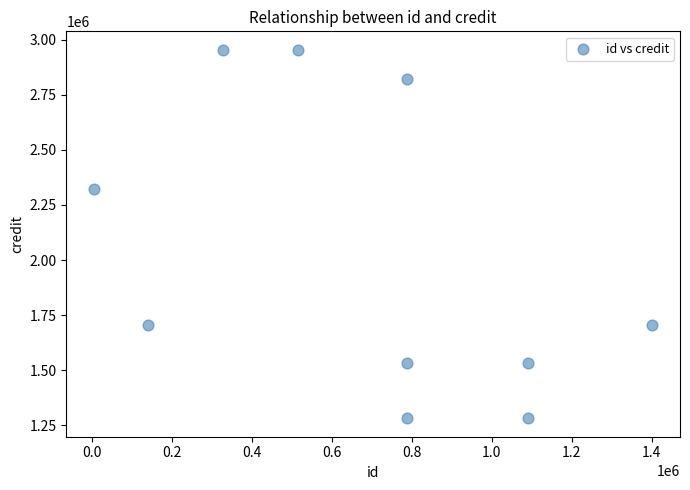

What Y value in the scatter plot is closest to 2118195?

2324758